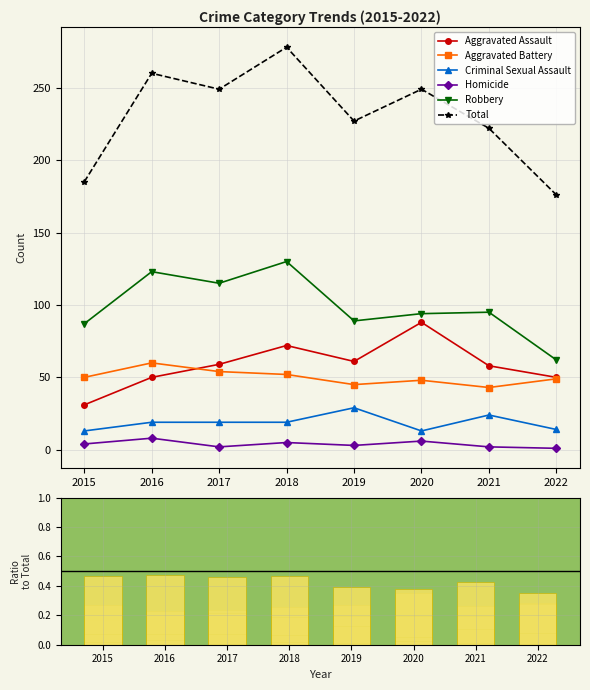

At which label is Criminal Sexual Assault closest to 0?

2020